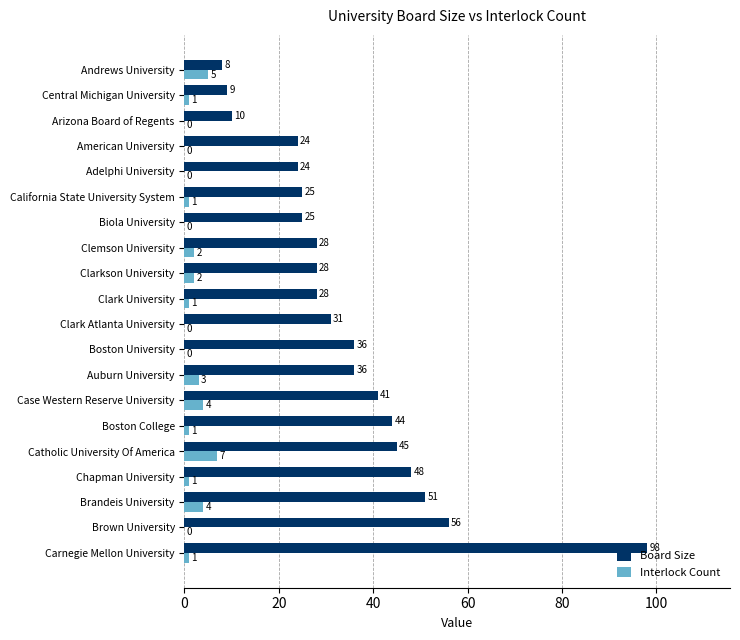

Is the value of Interlock Count at Boston University greater than the value of Board Size at Central Michigan University?

No